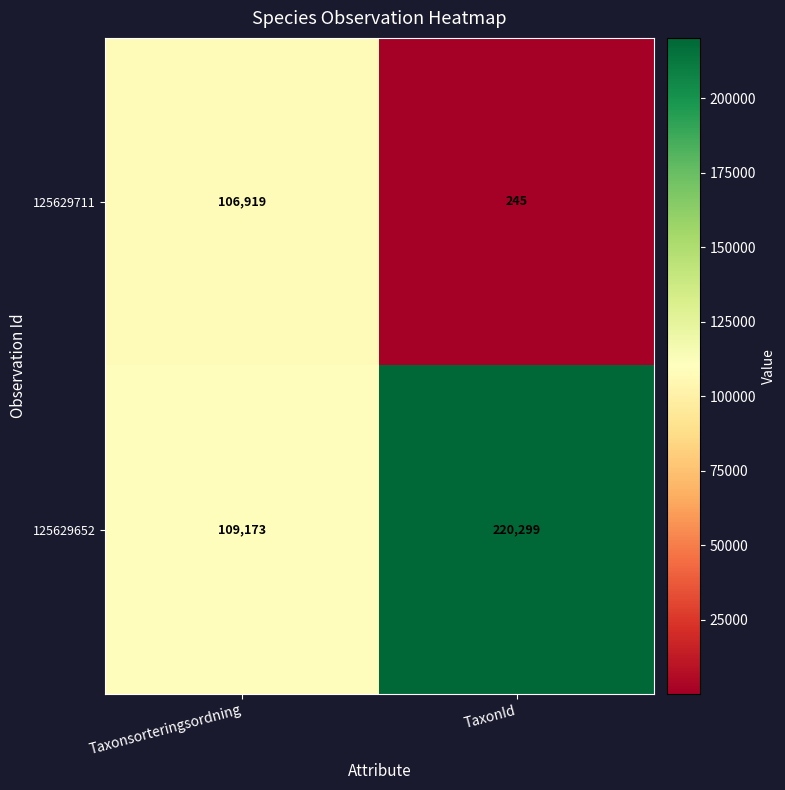

At Taxonsorteringsordning, list the series in order from largest to smallest.

125629652, 125629711